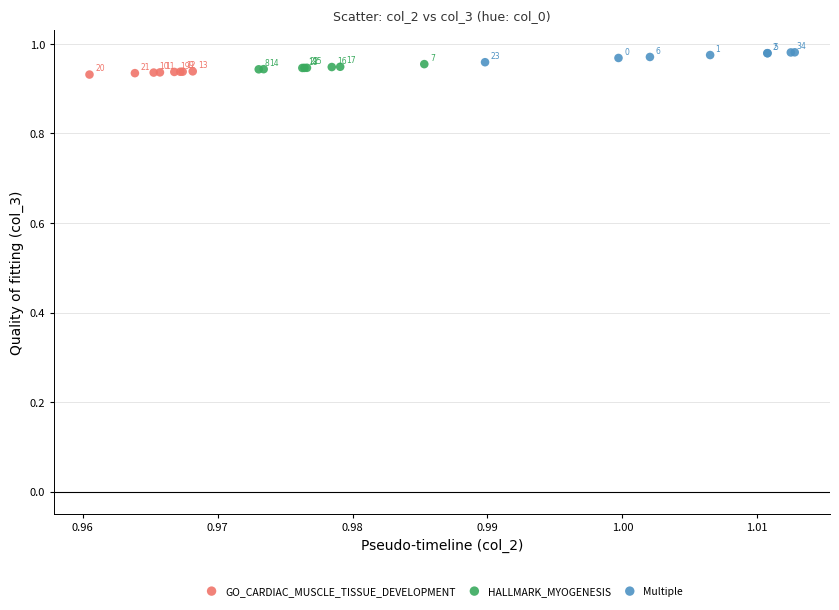

Which series reaches the minimum Y coordinate?

GO_CARDIAC_MUSCLE_TISSUE_DEVELOPMENT